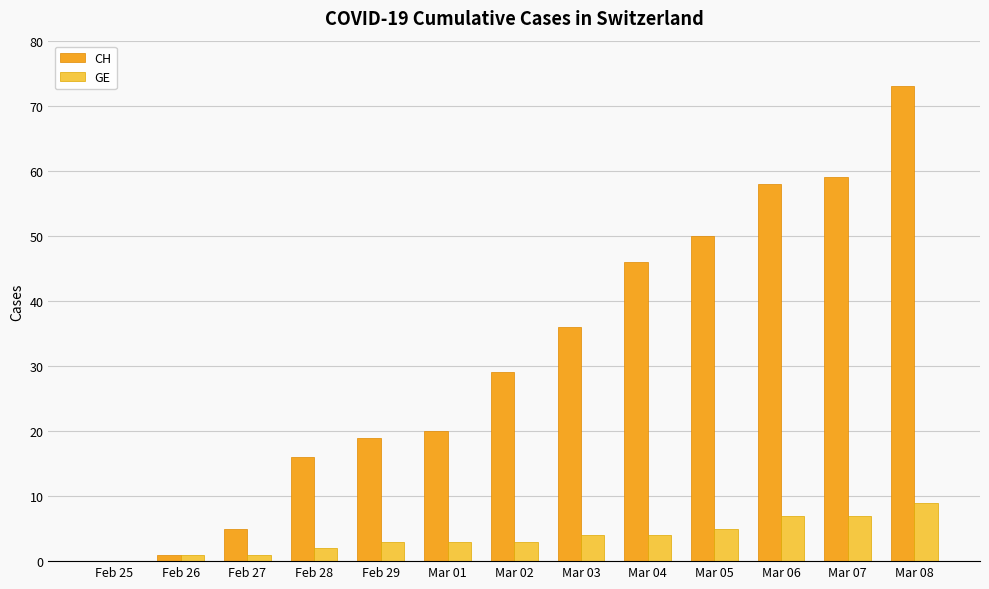

Does the chart contain stacked bars?

No